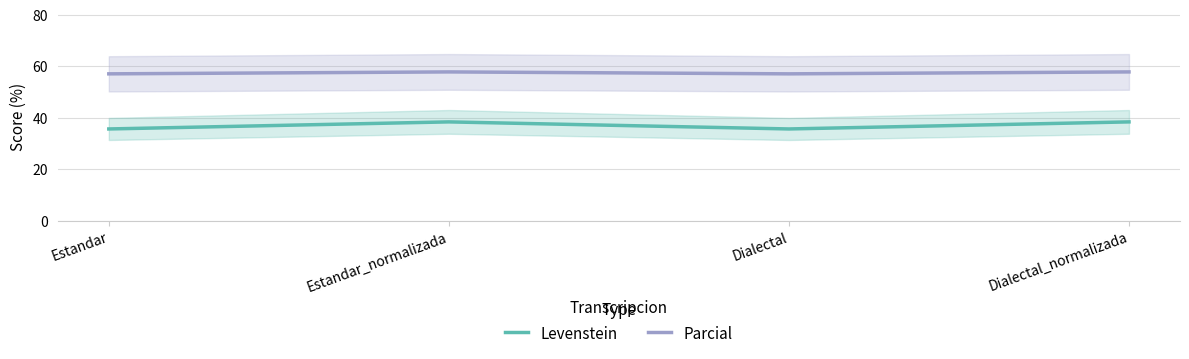

Rank the series by their maximum value, from highest to lowest.

Parcial, Levenstein